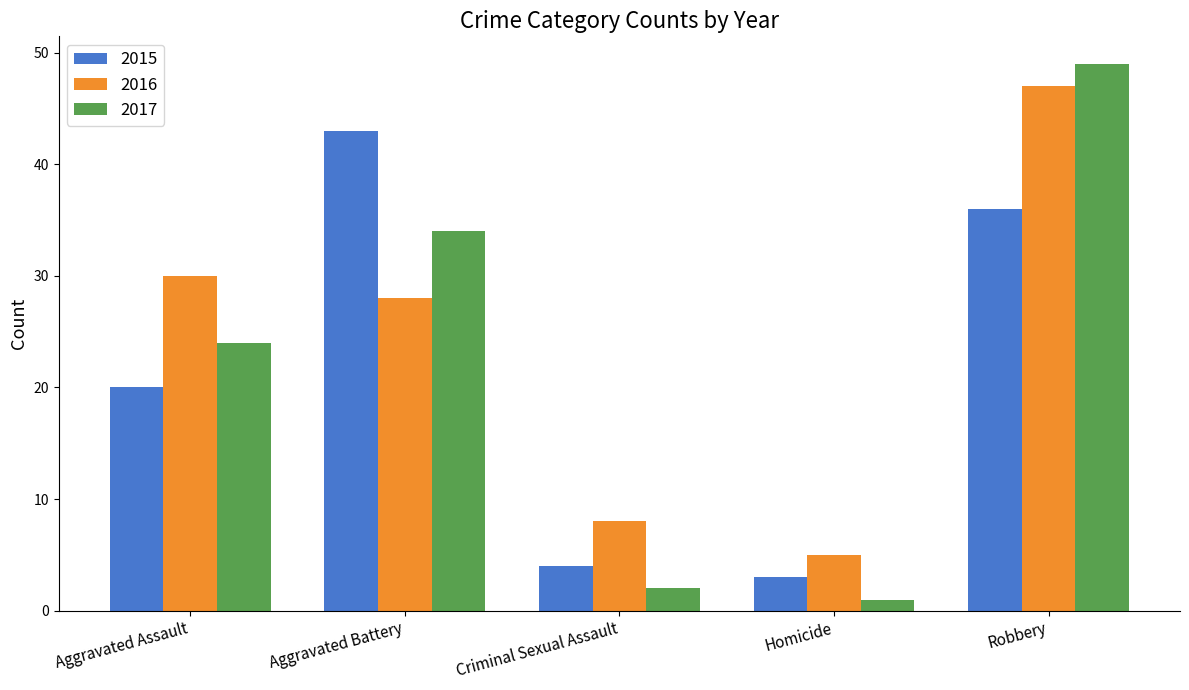

What is the difference between the second highest and second lowest values in the 2017 series?

32